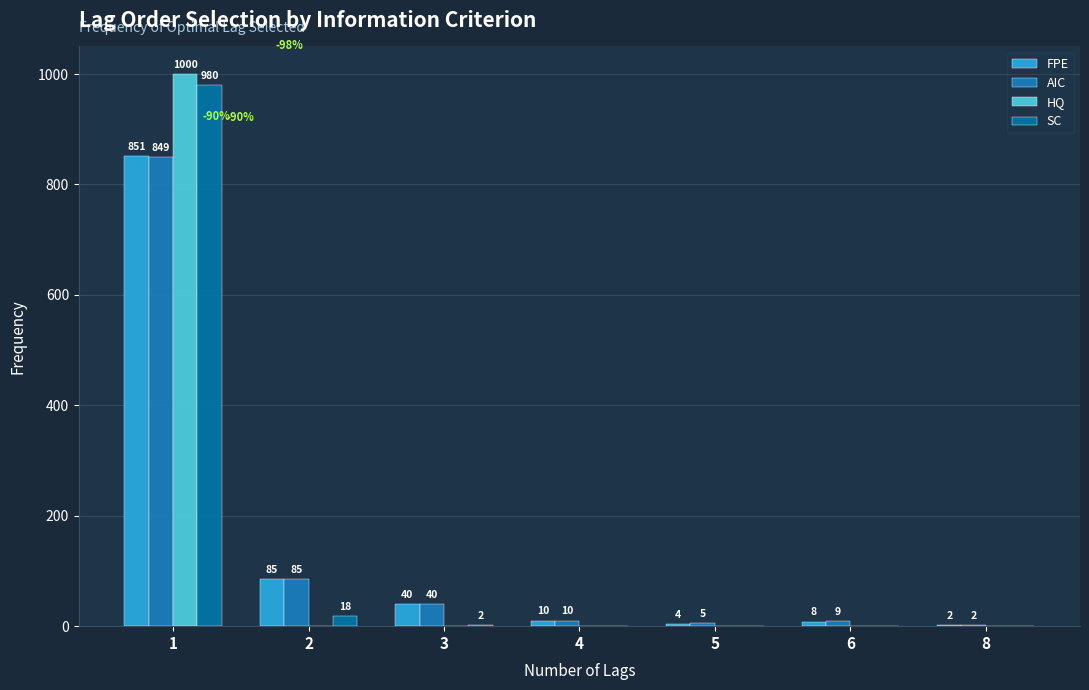

What is the difference between the second highest and minimum values in the FPE series?

83